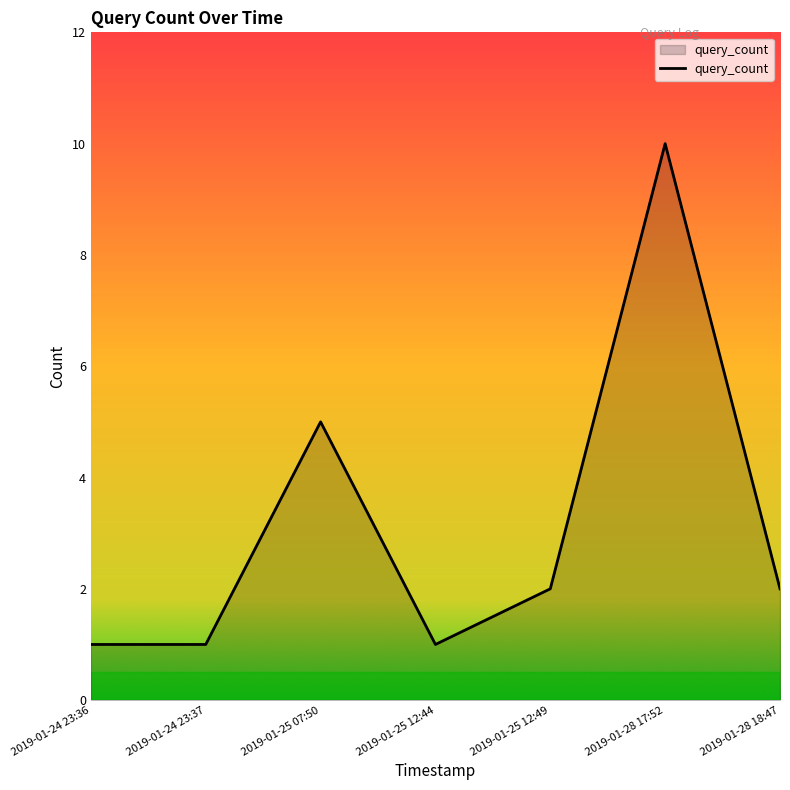

How many categories are shown in the chart?

7